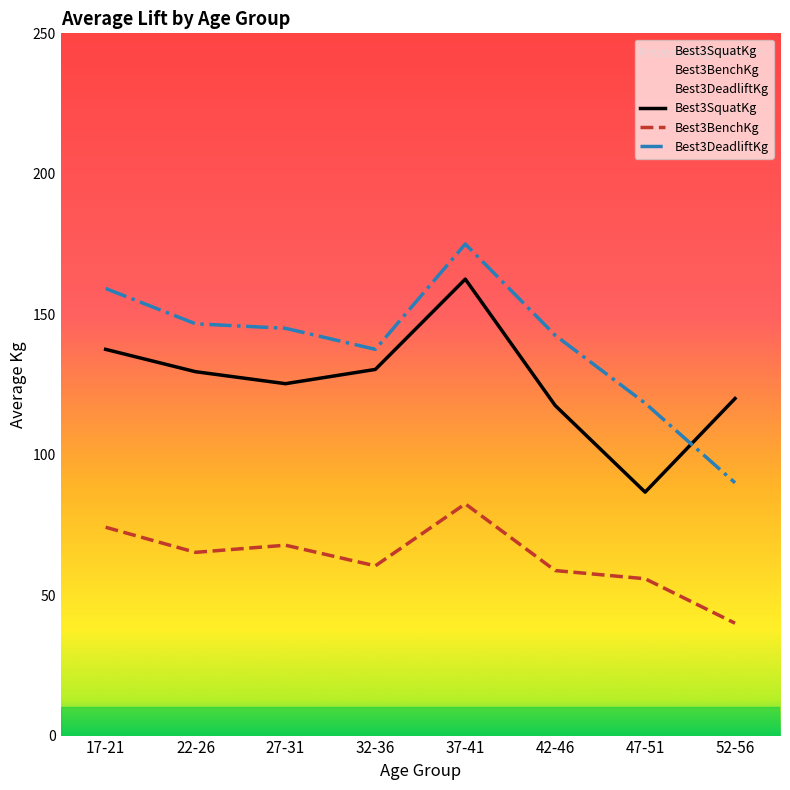

Where is the first local minimum for Best3BenchKg?

22-26